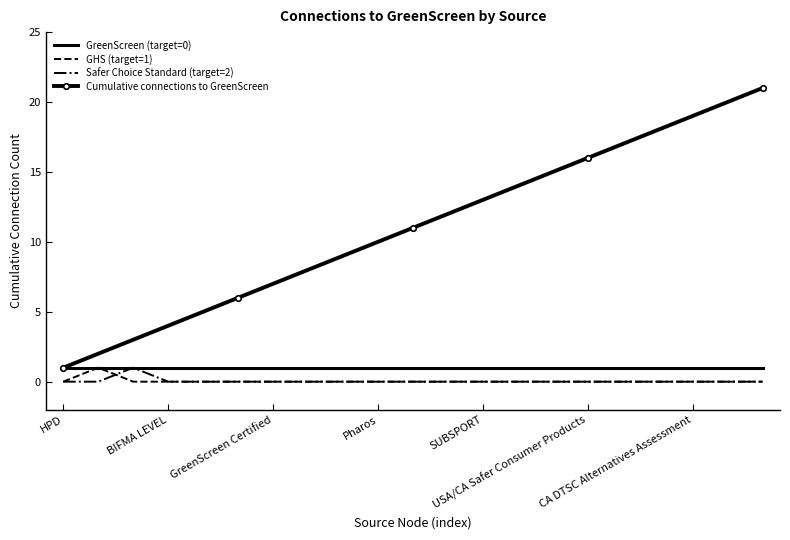

Which series has the widest spread of values?

Cumulative connections to GreenScreen